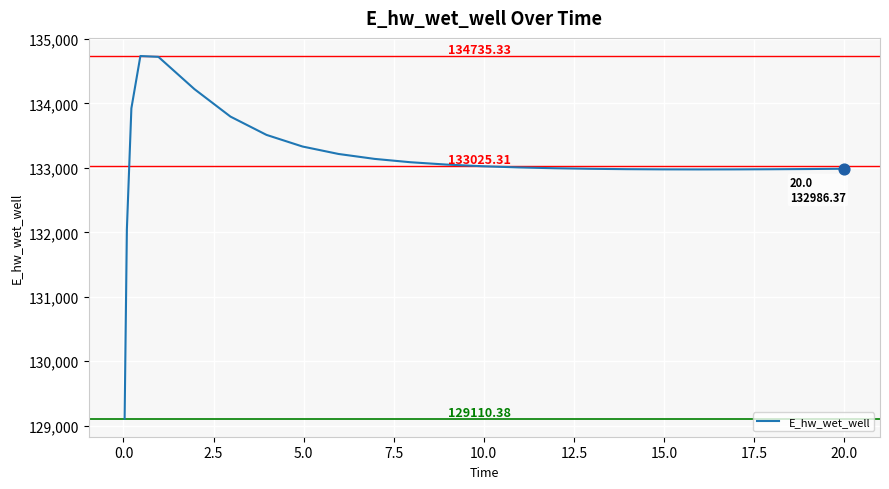

What is the difference between the maximum and minimum values?

5625.0